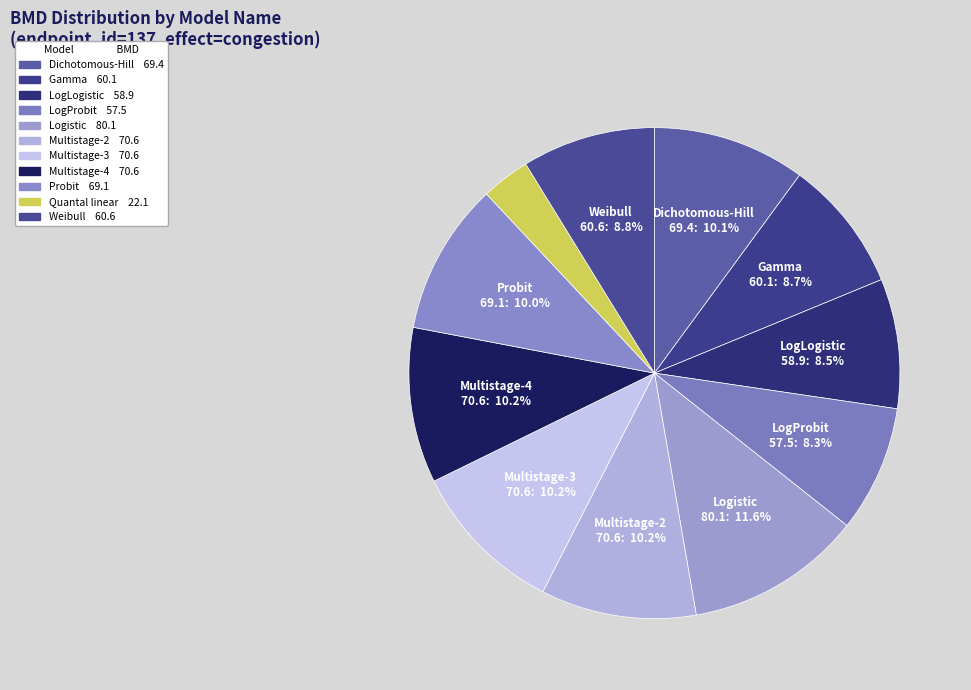

Which category has the biggest portion of the pie?

Logistic